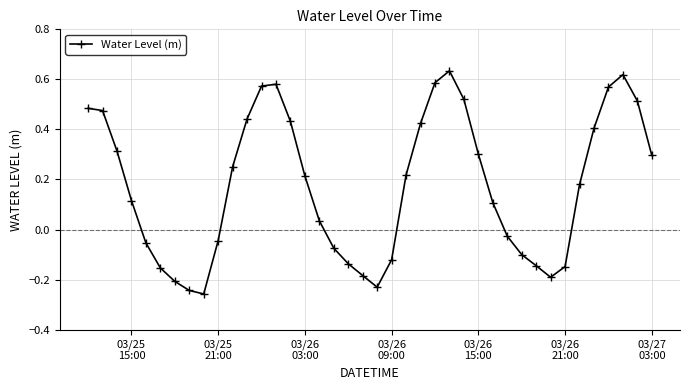

What is the difference between the second highest and second lowest values?

0.9